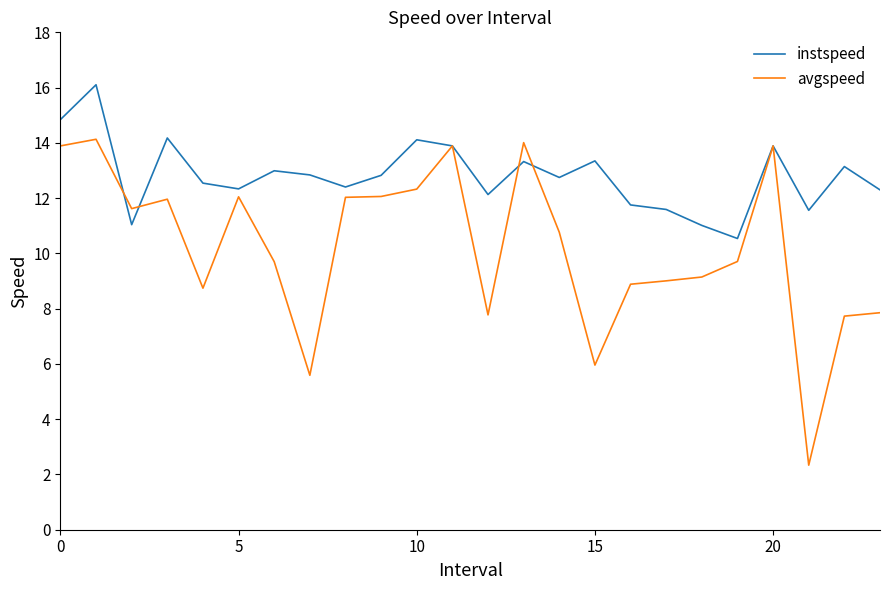

List the series in order of their peak value, lowest first.

avgspeed, instspeed